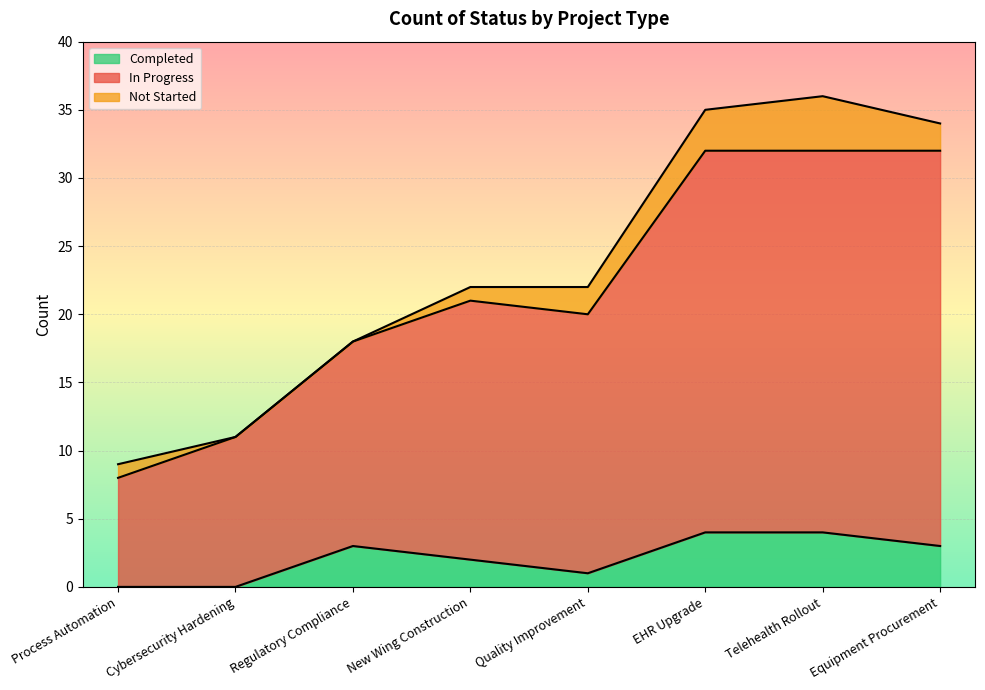

True or false: Completed has a value of 4 at New Wing Construction.

False